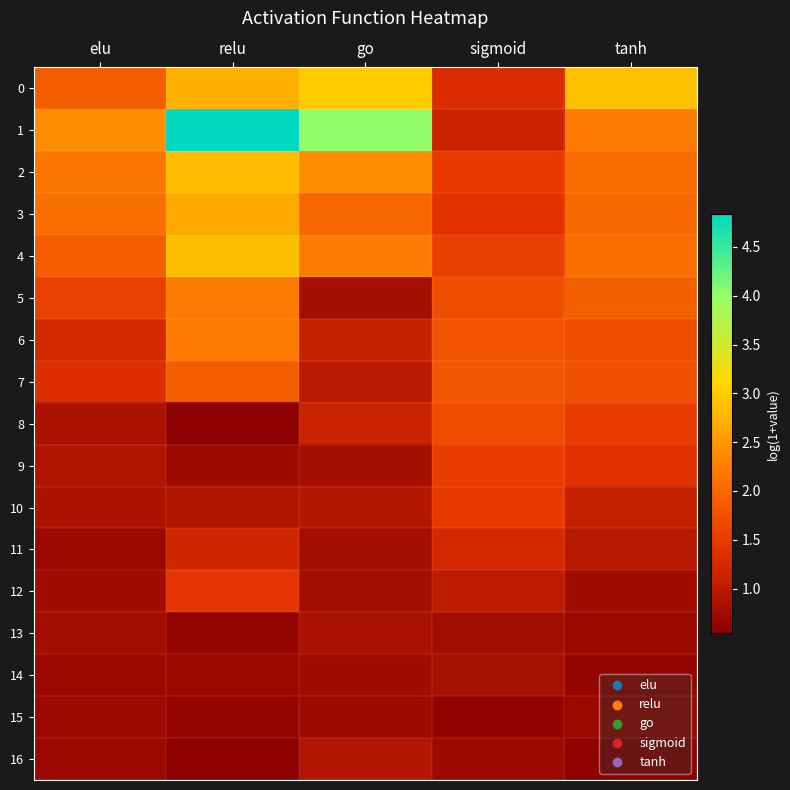

At sigmoid, list the series in order from largest to smallest.

7, 6, 5, 8, 4, 9, 2, 10, 3, 0, 11, 1, 12, 14, 13, 16, 15